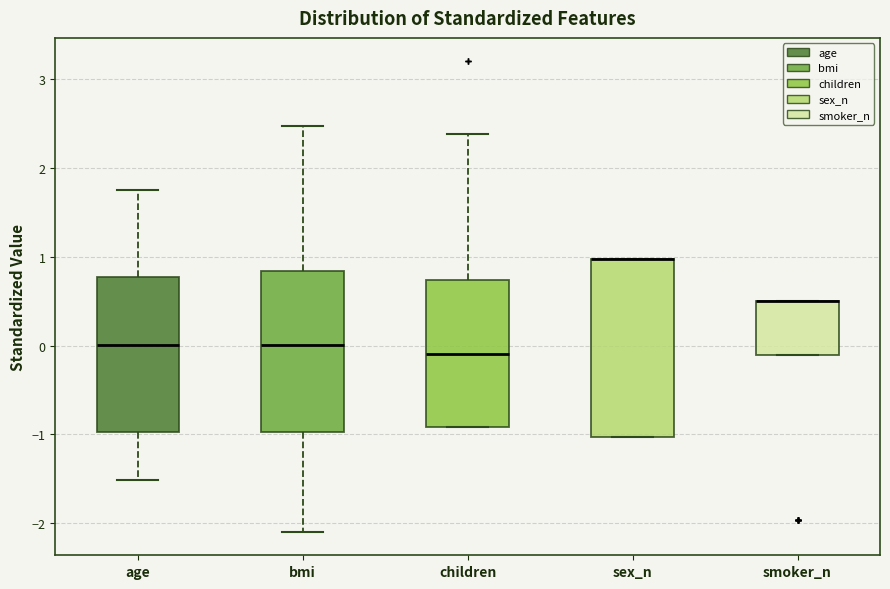

Comparing the boxes themselves (not the whiskers), which one is the tallest?

sex_n